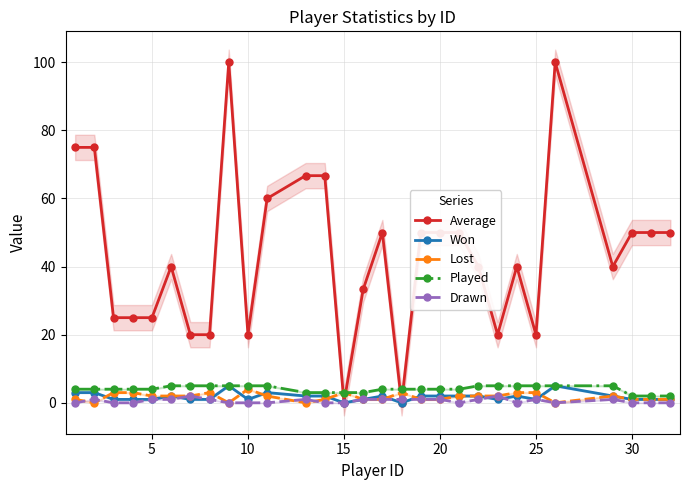

What are all the series names shown in the legend?

Average, Won, Lost, Played, Drawn